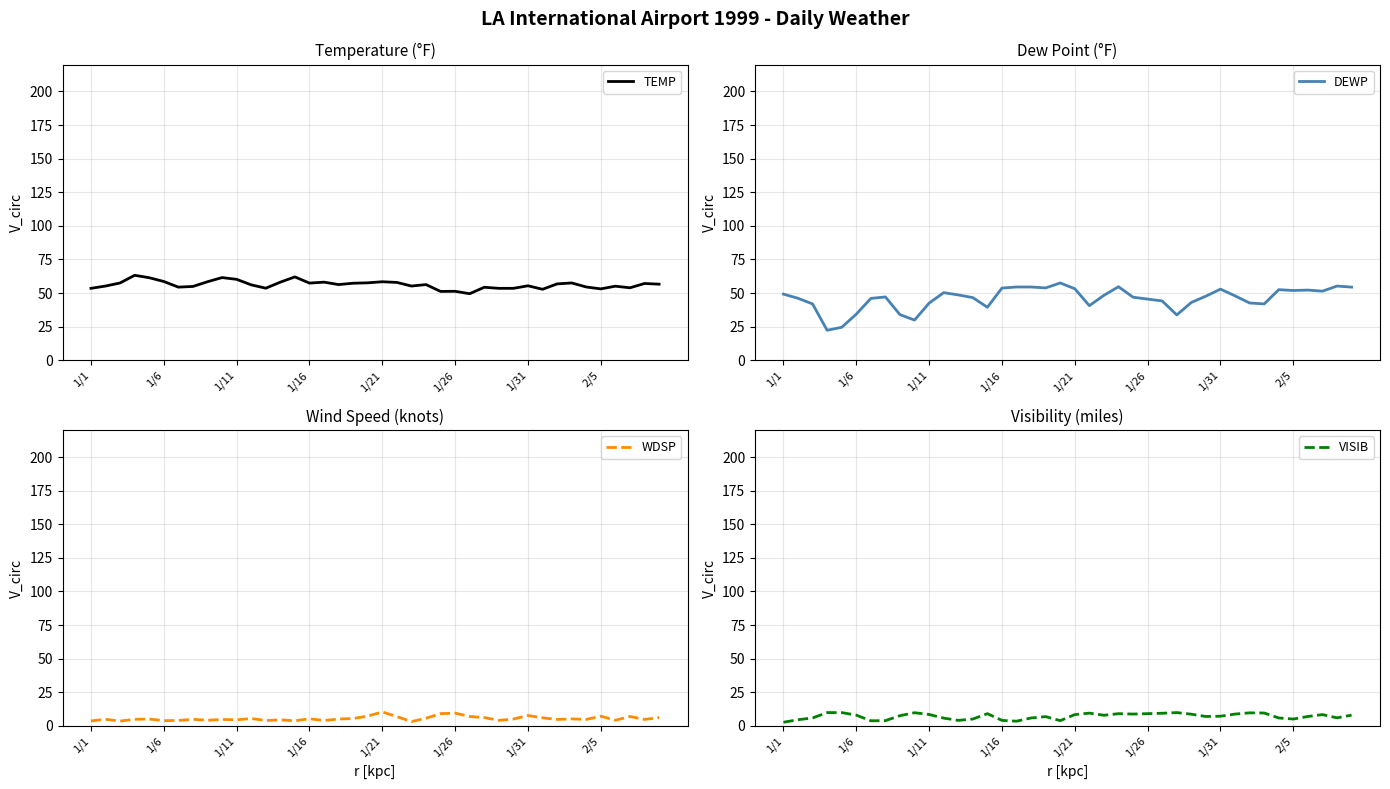

List the series in order of their peak value, lowest first.

VISIB, WDSP, DEWP, TEMP